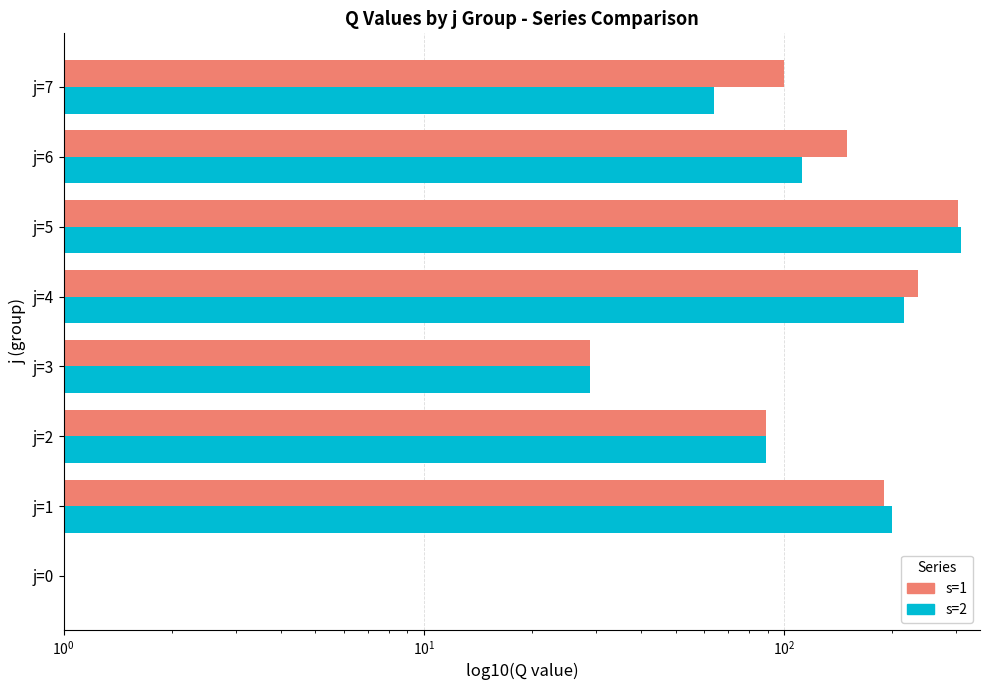

True or false: s=2 has a value of 64 at j=7.

True